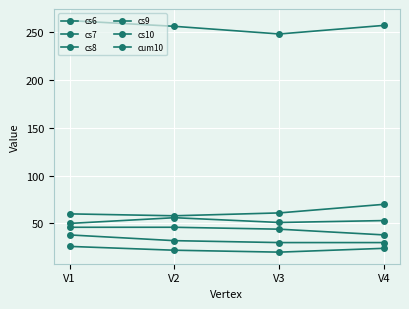

Does the chart have visible grid lines?

Yes